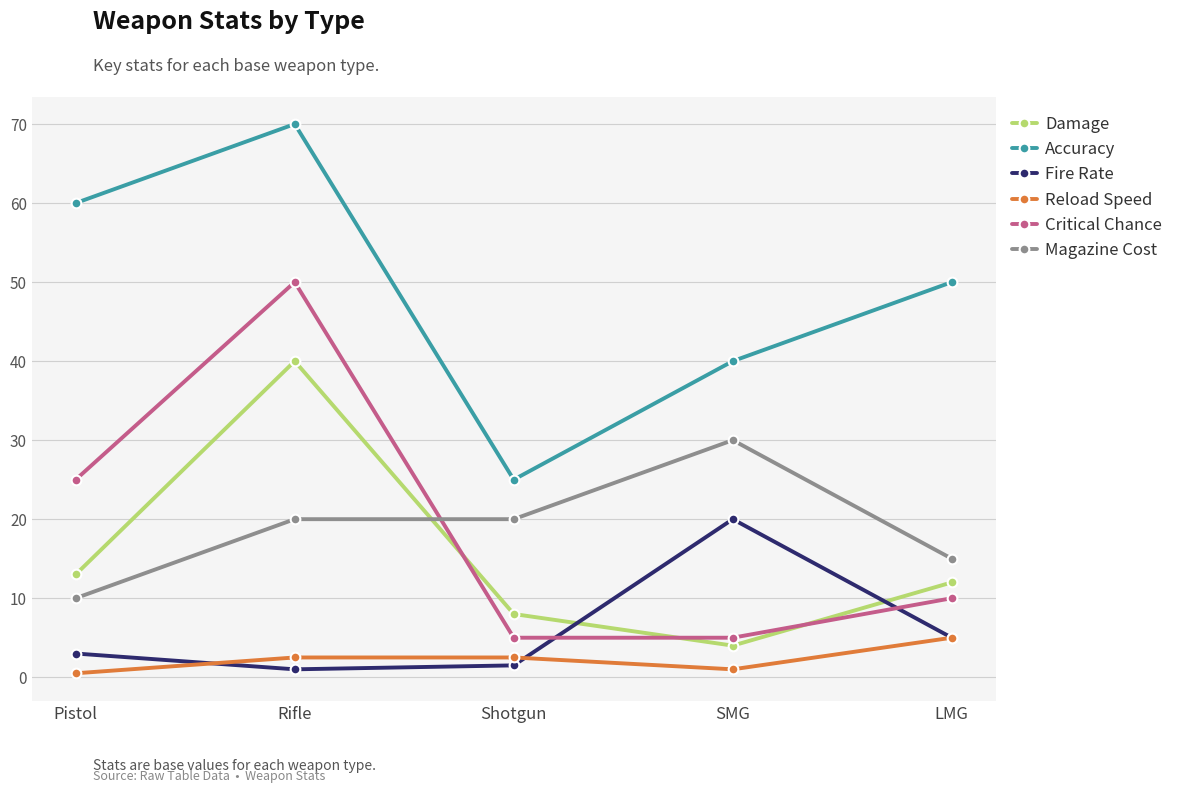

What position from the left is Pistol?

1